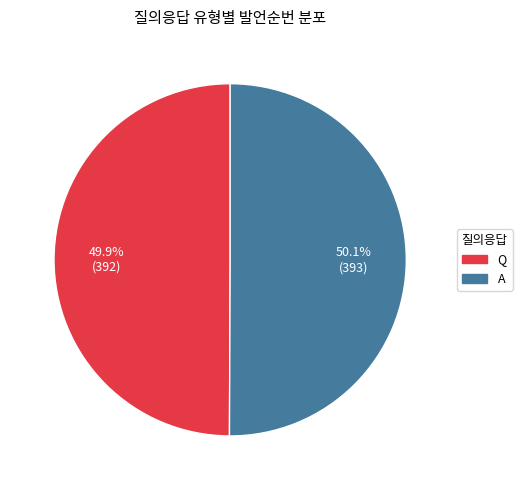

To the nearest percent, what percentage of the pie is Q?

50%